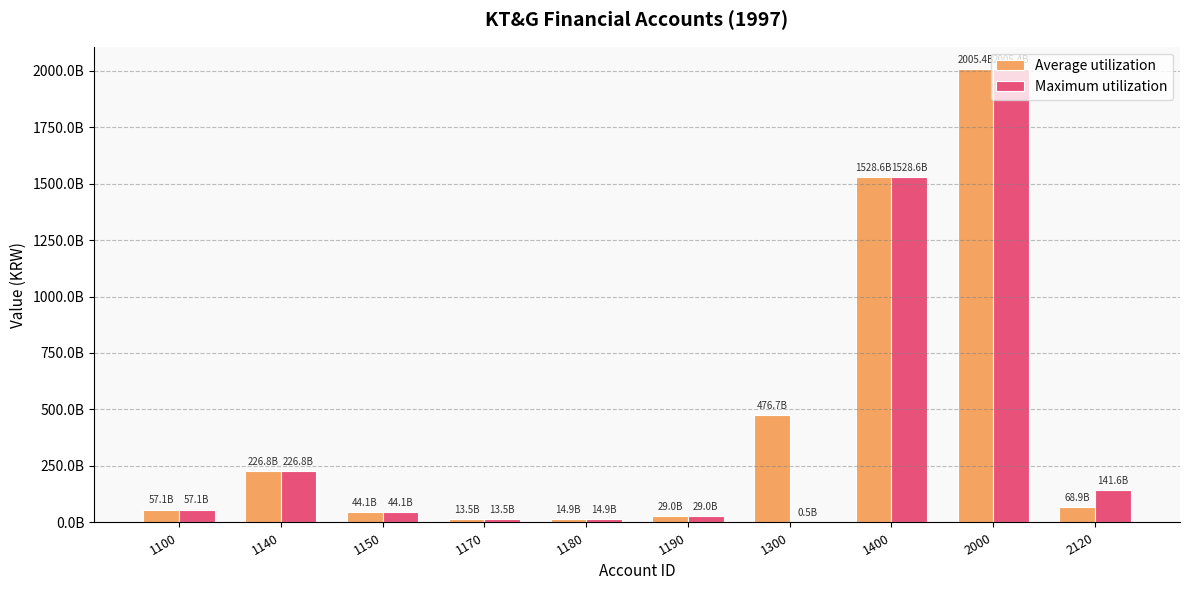

Is it true that Maximum utilization equals 748580145344 at 2000?

False